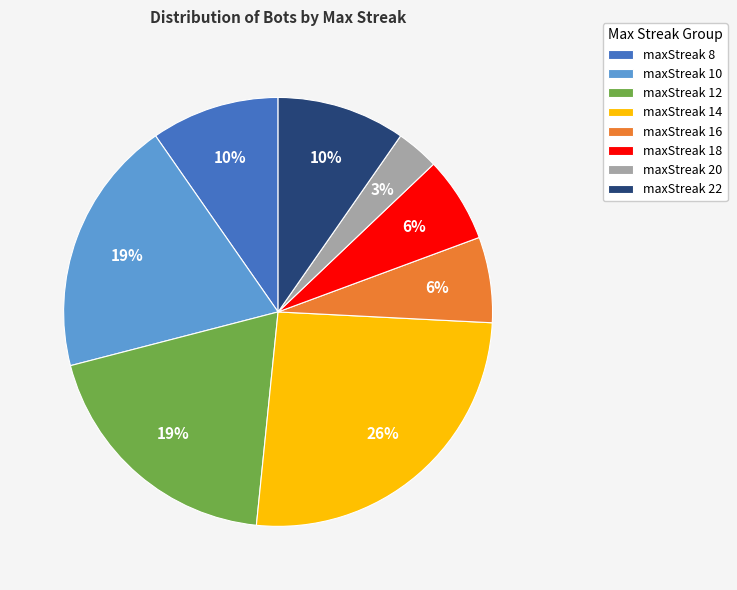

Which has a higher value, maxStreak 20 or maxStreak 16?

maxStreak 16